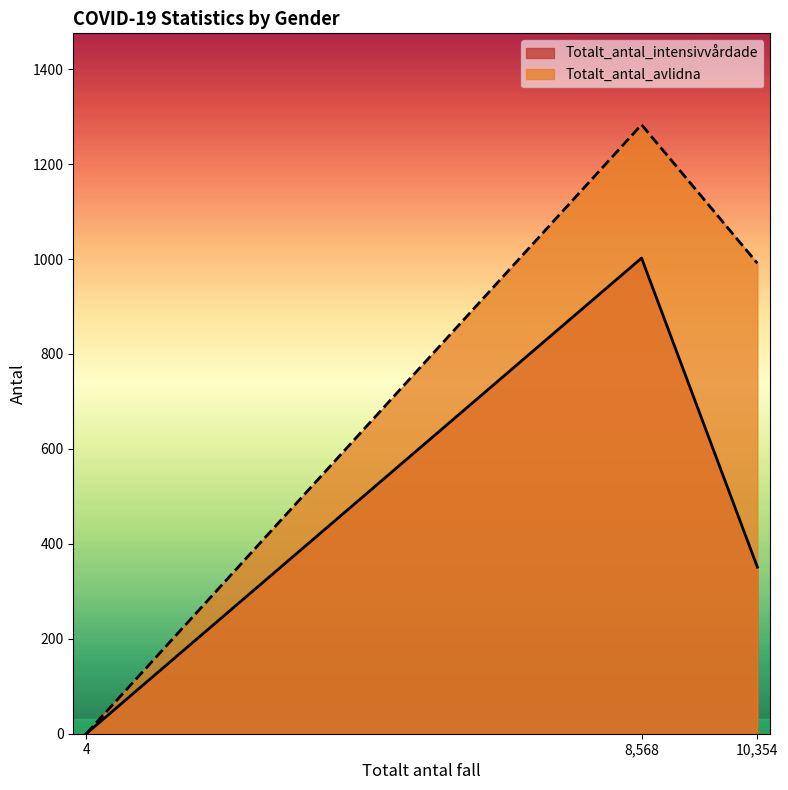

Between 8,568 and 10,354, which series saw the biggest shift?

Totalt_antal_intensivvårdade